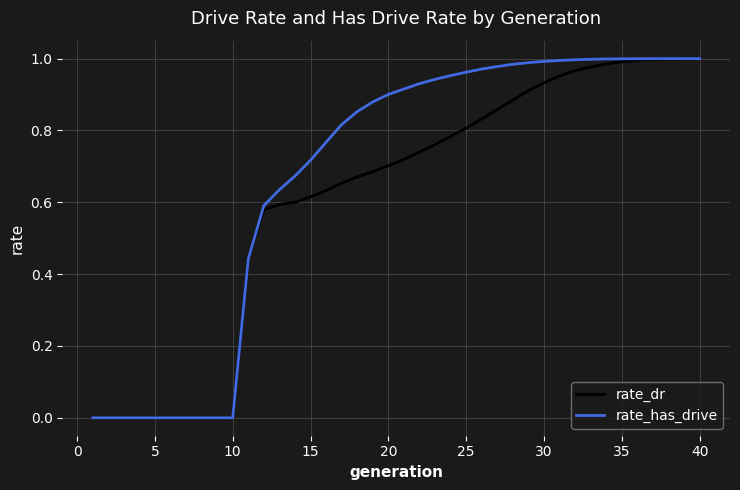

Which series has the largest range (max minus min)?

rate_has_drive